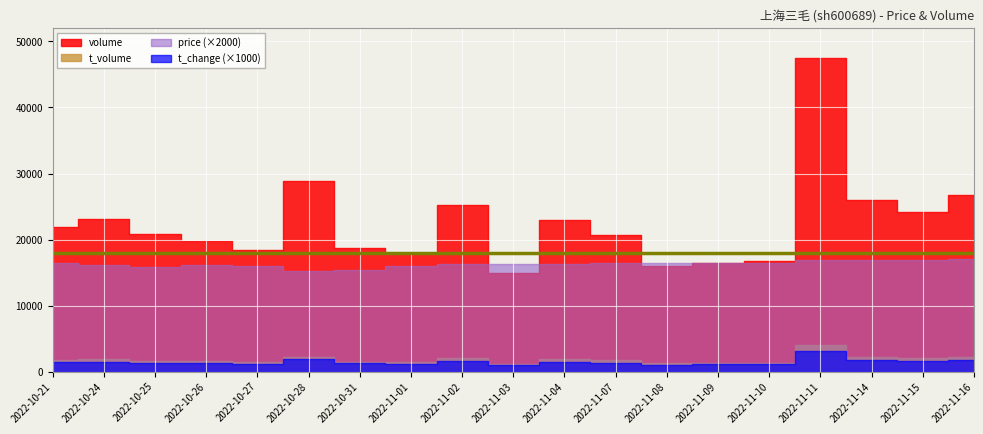

Rank the categories by price value from lowest to highest.

2022-10-28, 2022-10-31, 2022-10-25, 2022-11-01, 2022-10-27, 2022-10-24, 2022-10-26, 2022-11-02, 2022-11-03, 2022-11-04, 2022-11-10, 2022-11-09, 2022-10-21, 2022-11-07, 2022-11-08, 2022-11-11, 2022-11-14, 2022-11-15, 2022-11-16